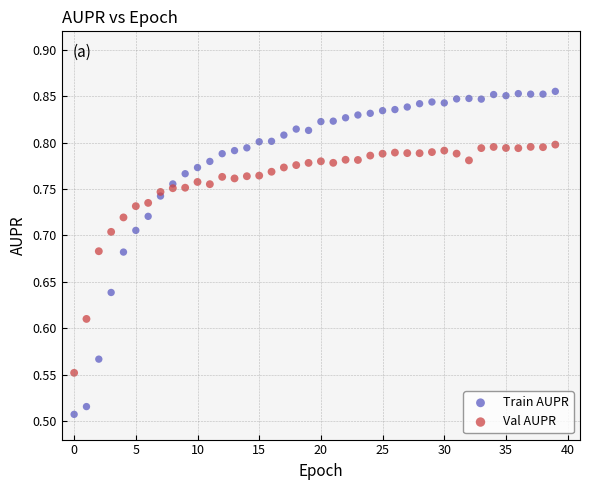

Which series contains the lowest Y value?

Train AUPR